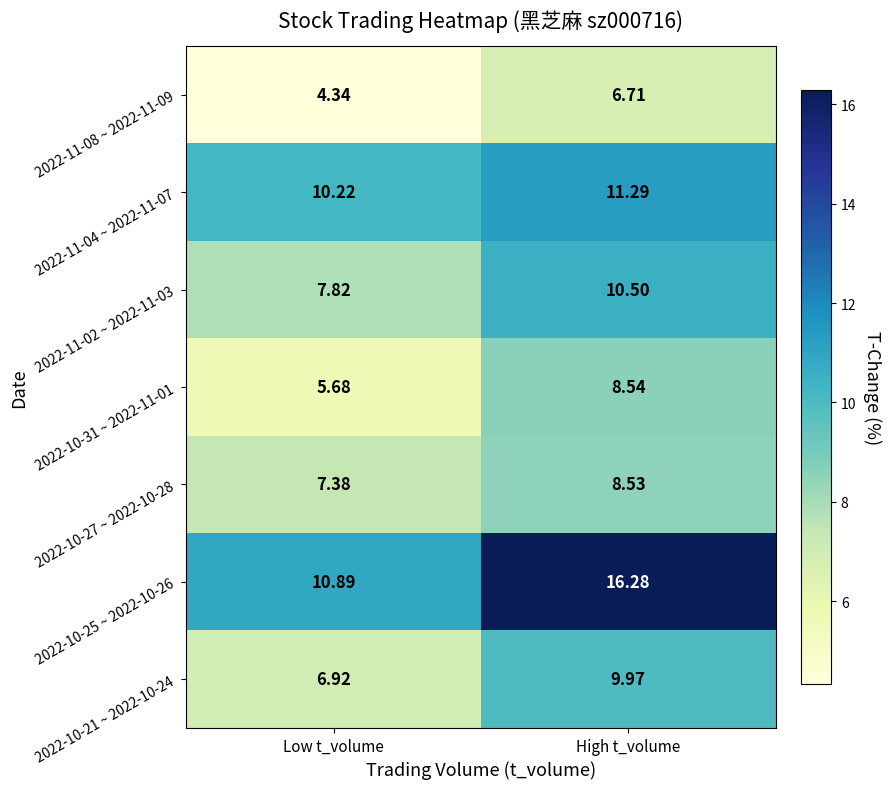

At which label does 2022-11-04 ~ 2022-11-07 first exceed 11?

High t_volume